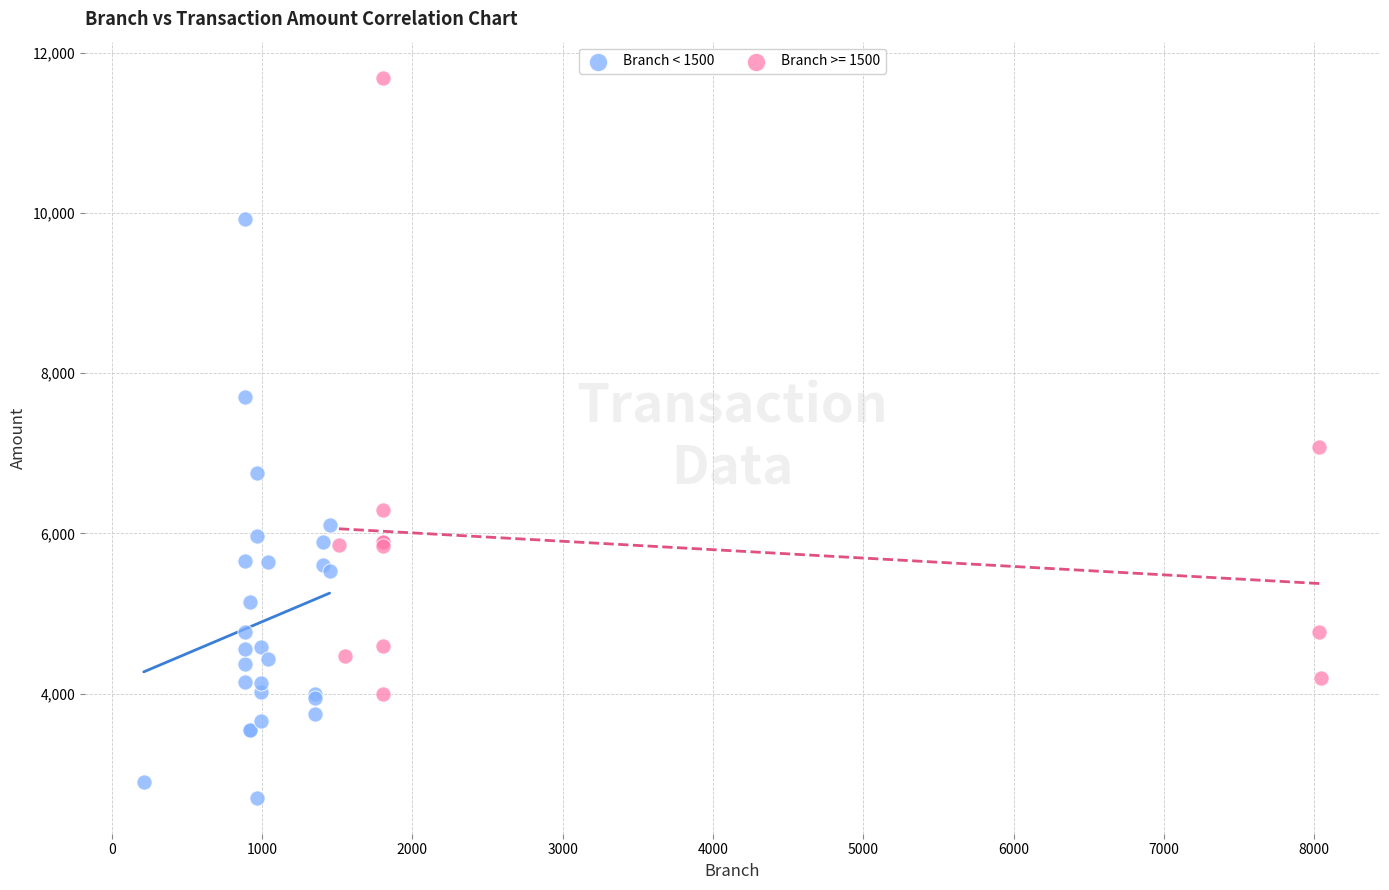

Which series reaches the maximum Y coordinate?

Branch >= 1500